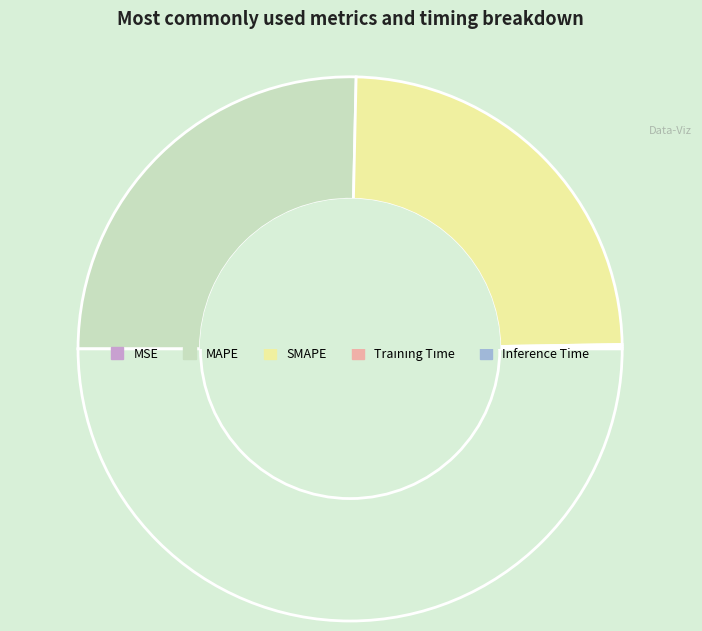

To the nearest percent, what is the average slice percentage?

20%